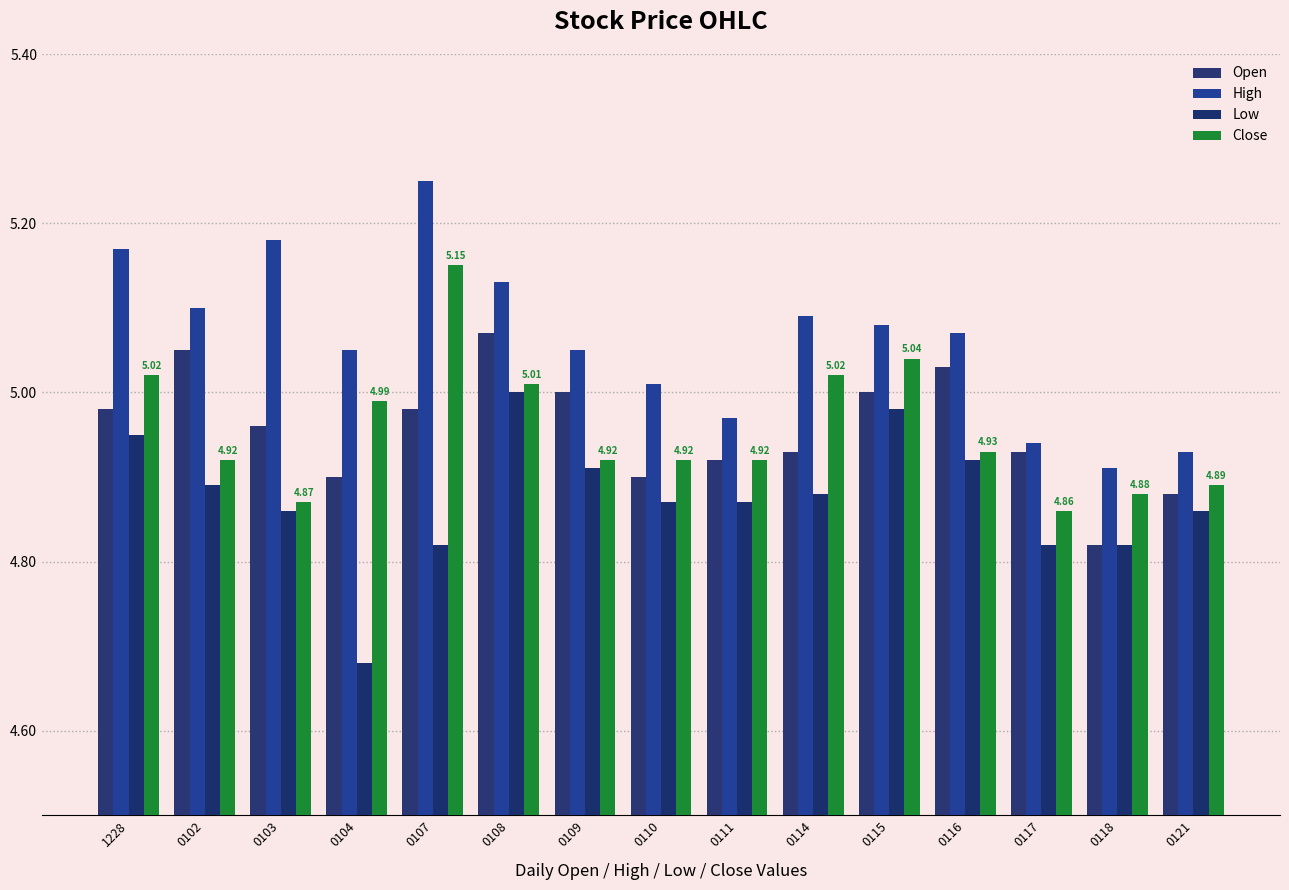

What is the maximum value for Open?

5.1